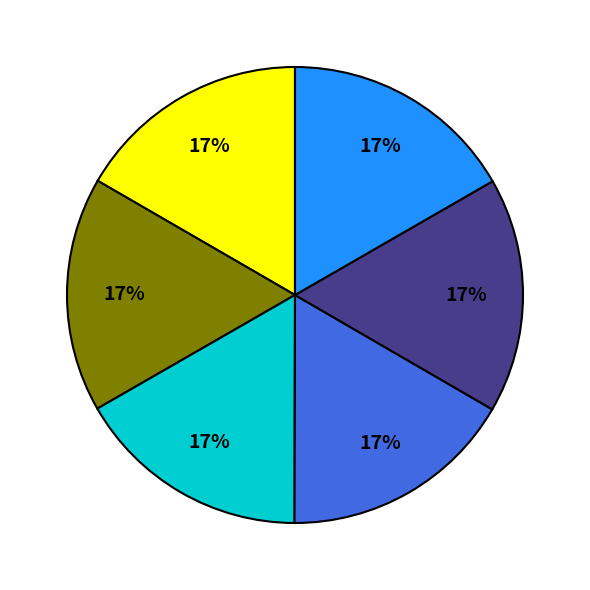

Count the number of slices in the pie.

6